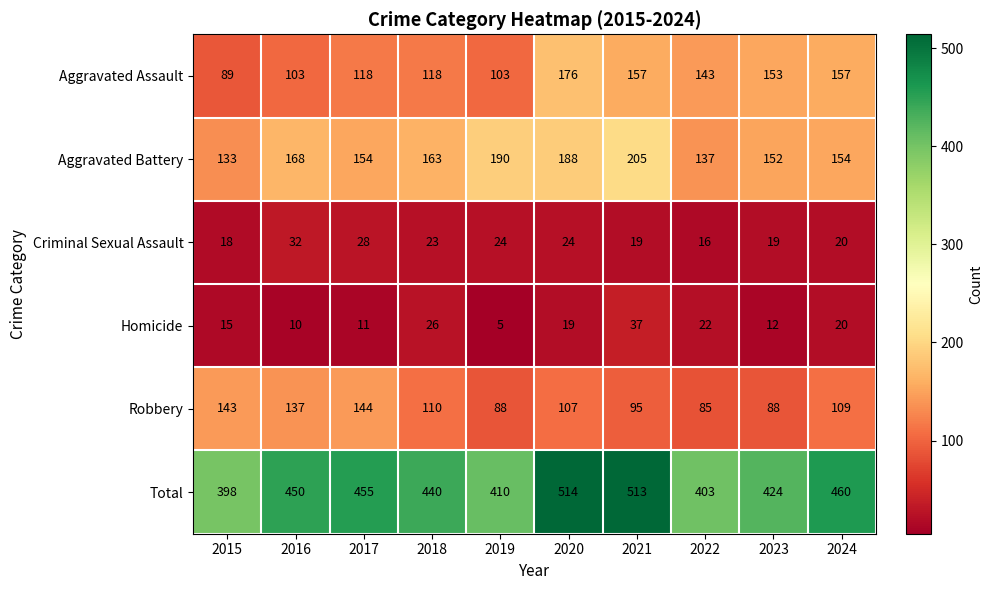

Rank the series at 2022 from lowest to highest value.

Criminal Sexual Assault, Homicide, Robbery, Aggravated Battery, Aggravated Assault, Total